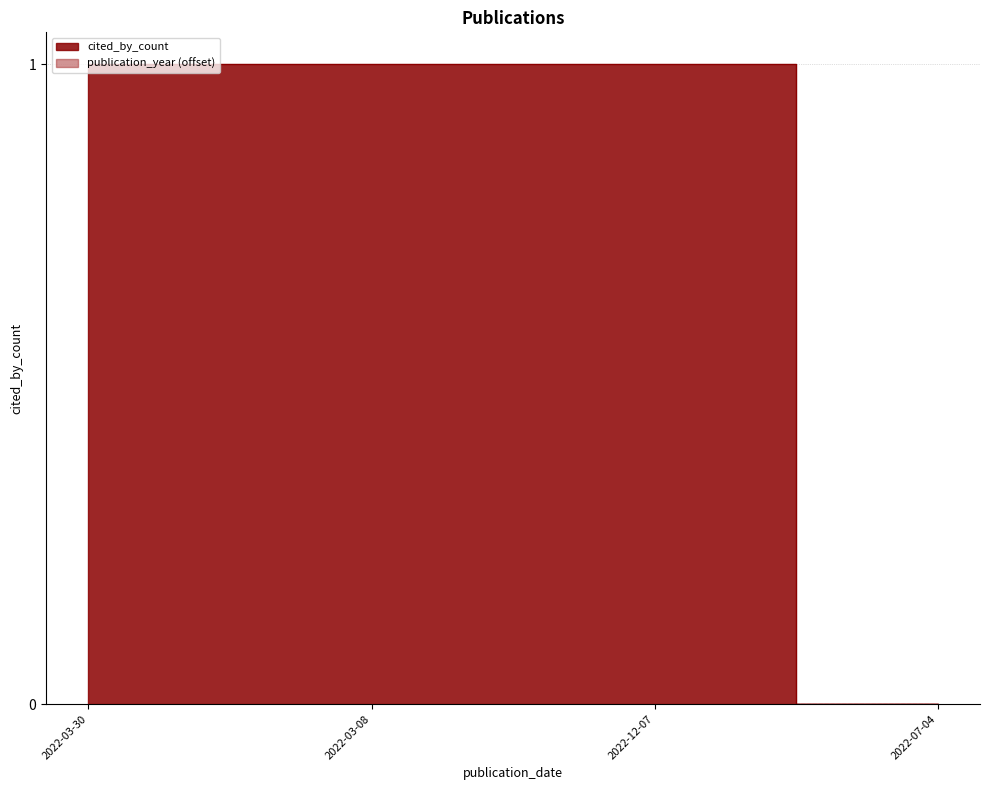

Is it true that the value at 2022-12-07 is 0?

False